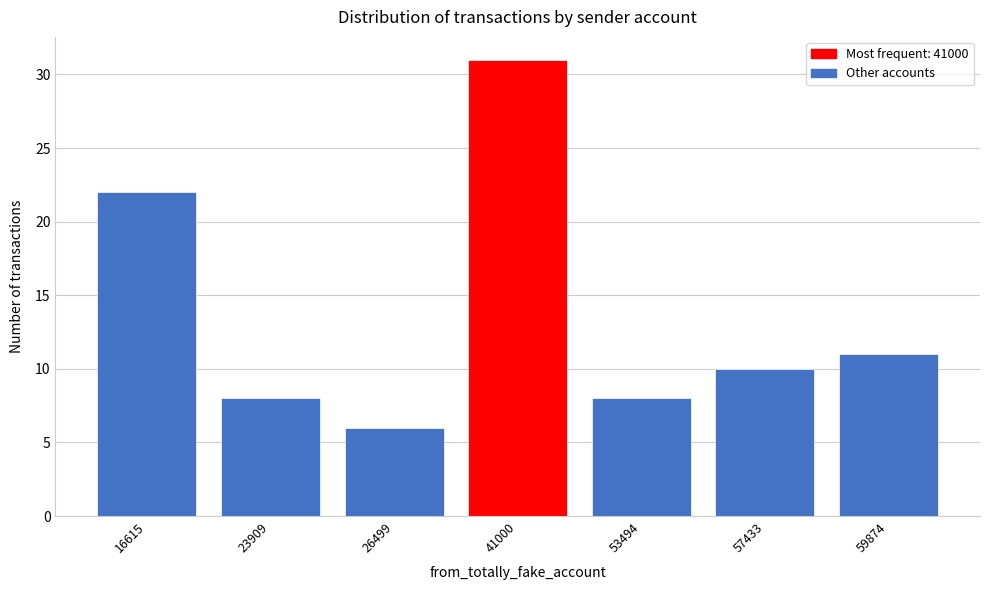

Reading left to right, what are all the values shown in this chart?

22	8	6	31	8	10	11